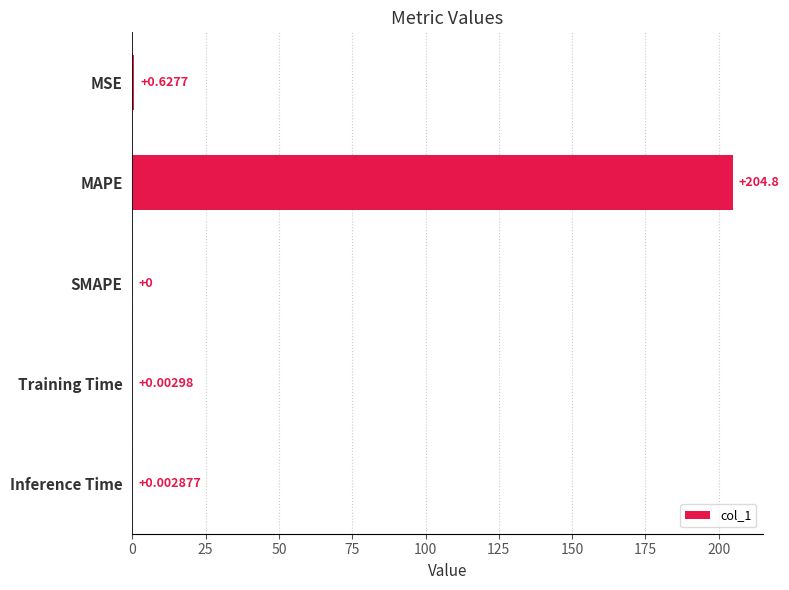

How many positive values are there?

4